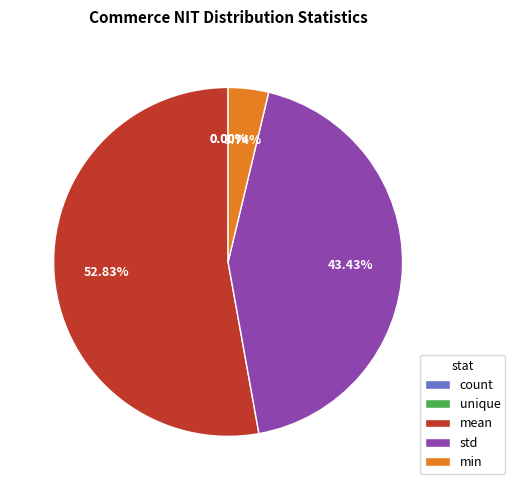

Which category accounts for the majority?

mean